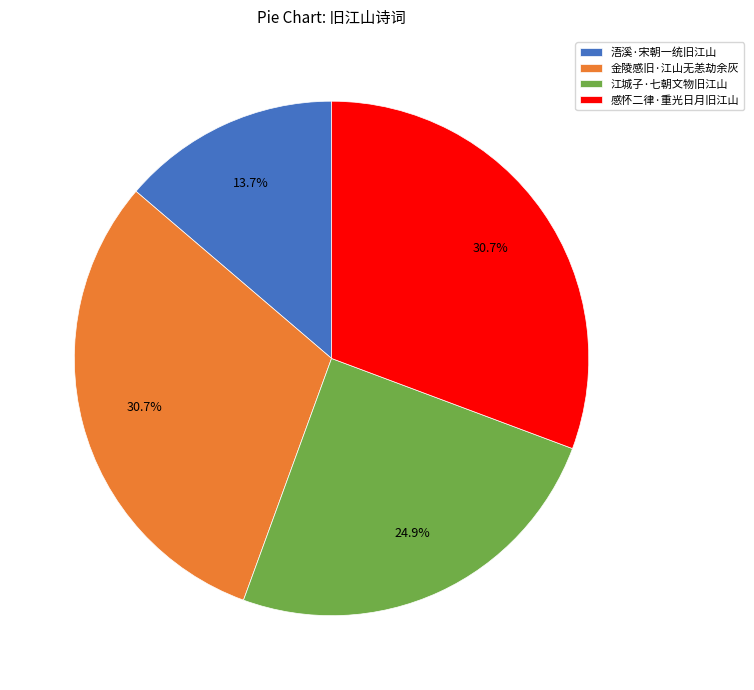

Is there any slice that represents more than half of the pie?

No